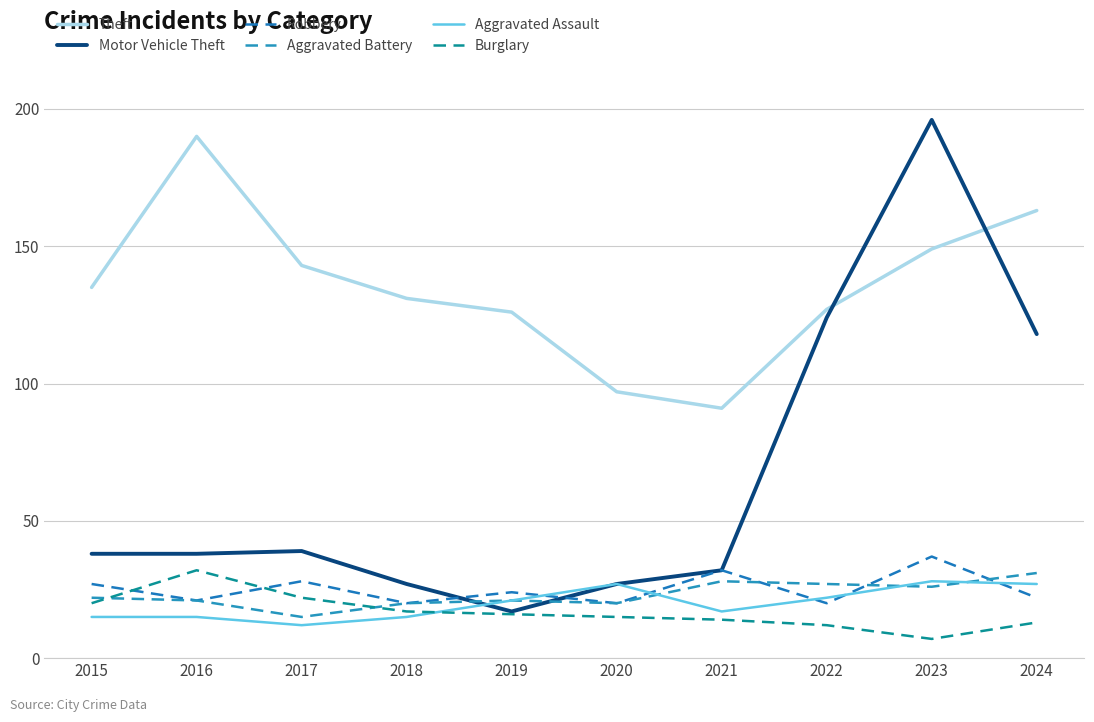

Reading right to left, transcribe all the data shown in this chart.

Theft: 2024=163	2023=149	2022=127	2021=91	2020=97	2019=126	2018=131	2017=143	2016=190	2015=135
Motor Vehicle Theft: 2024=118	2023=196	2022=124	2021=32	2020=27	2019=17	2018=27	2017=39	2016=38	2015=38
Robbery: 2024=22	2023=37	2022=20	2021=32	2020=20	2019=24	2018=20	2017=28	2016=21	2015=27
Aggravated Battery: 2024=31	2023=26	2022=27	2021=28	2020=20	2019=21	2018=20	2017=15	2016=21	2015=22
Aggravated Assault: 2024=27	2023=28	2022=22	2021=17	2020=27	2019=21	2018=15	2017=12	2016=15	2015=15
Burglary: 2024=13	2023=7	2022=12	2021=14	2020=15	2019=16	2018=17	2017=22	2016=32	2015=20